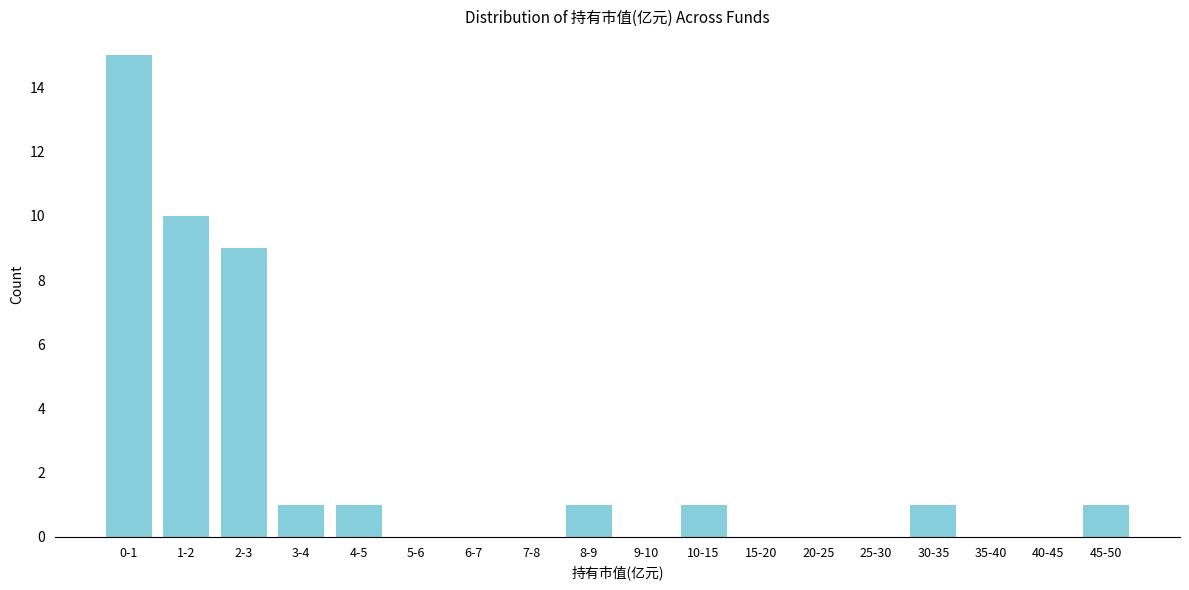

Reading left to right, extract all data points from this chart.

0-1=15	1-2=10	2-3=9	3-4=1	4-5=1	5-6=0	6-7=0	7-8=0	8-9=1	9-10=0	10-15=1	15-20=0	20-25=0	25-30=0	30-35=1	35-40=0	40-45=0	45-50=1